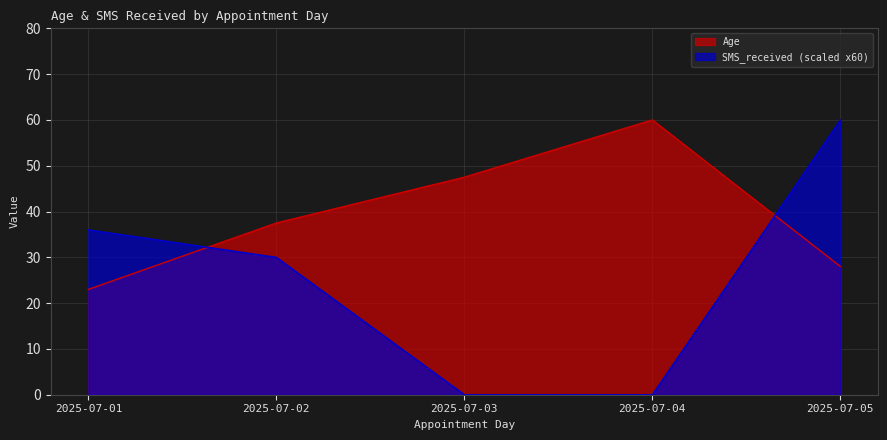

At which category does SMS_received reach its first local peak?

2025-07-01